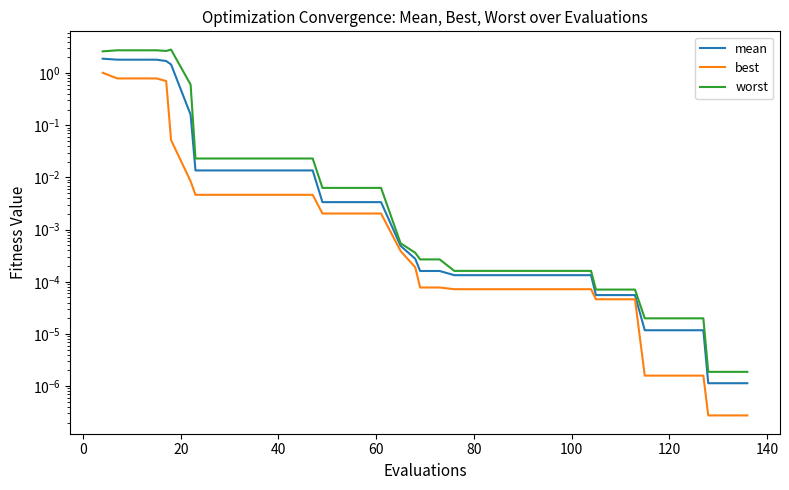

How many data points does each series have?

40